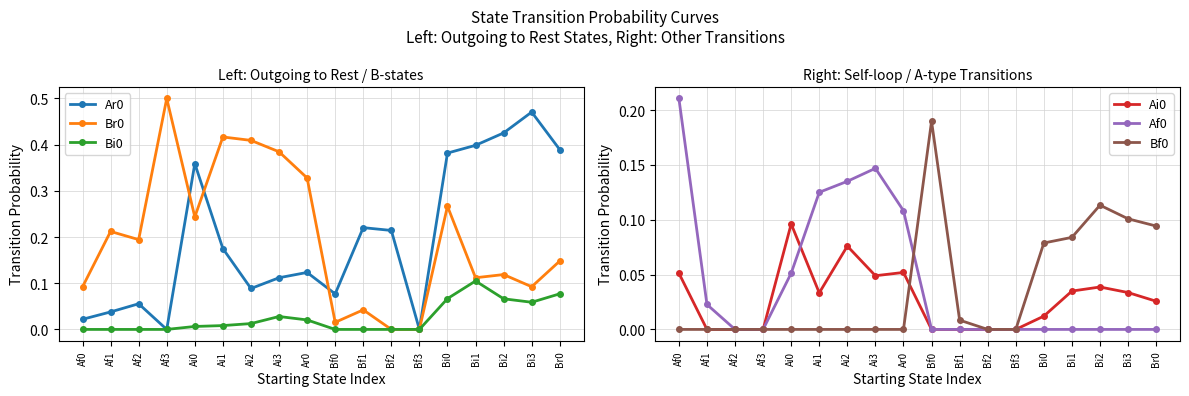

Reading left to right, extract all data points from this chart.

Ar0: 0.0	0.0	0.1	0.0	0.4	0.2	0.1	0.1	0.1	0.1	0.2	0.2	0.0	0.4	0.4	0.4	0.5	0.4
Br0: 0.1	0.2	0.2	0.5	0.2	0.4	0.4	0.4	0.3	0.0	0.0	0.0	0.0	0.3	0.1	0.1	0.1	0.1
Bi0: 0.0	0.0	0.0	0.0	0.0	0.0	0.0	0.0	0.0	0.0	0.0	0.0	0.0	0.1	0.1	0.1	0.1	0.1
Ai0: 0.1	0.0	0.0	0.0	0.1	0.0	0.1	0.0	0.1	0.0	0.0	0.0	0.0	0.0	0.0	0.0	0.0	0.0
Af0: 0.2	0.0	0.0	0.0	0.1	0.1	0.1	0.1	0.1	0.0	0.0	0.0	0.0	0.0	0.0	0.0	0.0	0.0
Bf0: 0.0	0.0	0.0	0.0	0.0	0.0	0.0	0.0	0.0	0.2	0.0	0.0	0.0	0.1	0.1	0.1	0.1	0.1